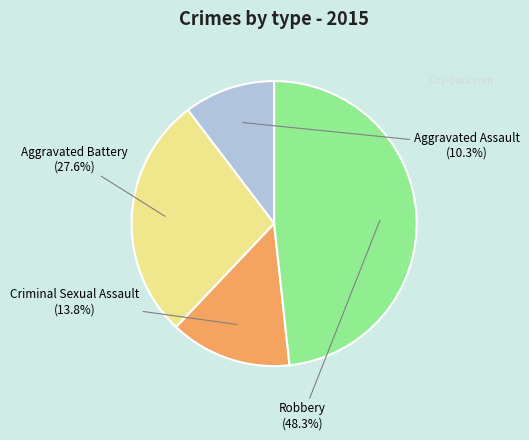

Is there a majority slice in this chart?

No